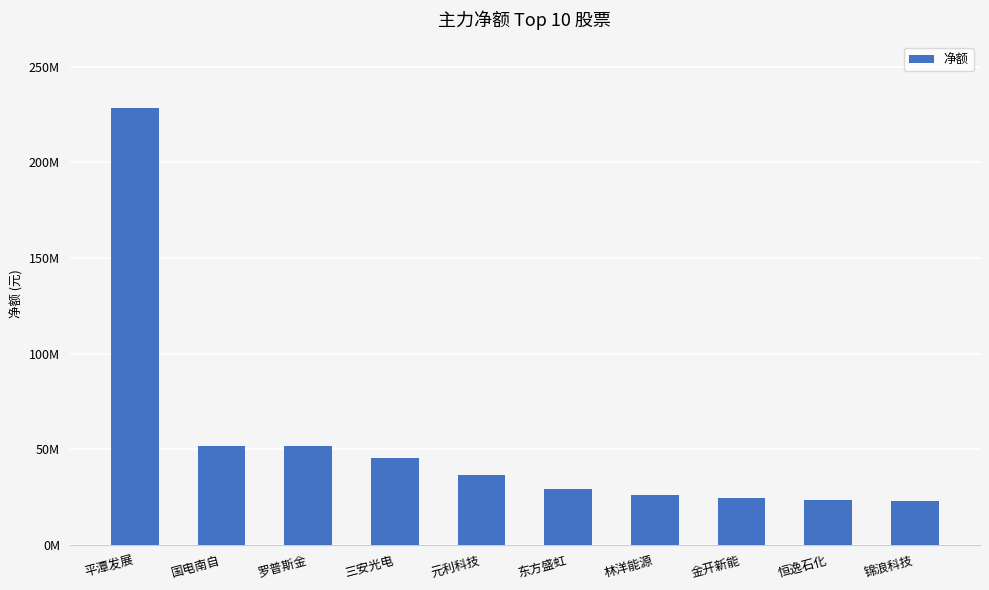

Are the bars horizontal?

No